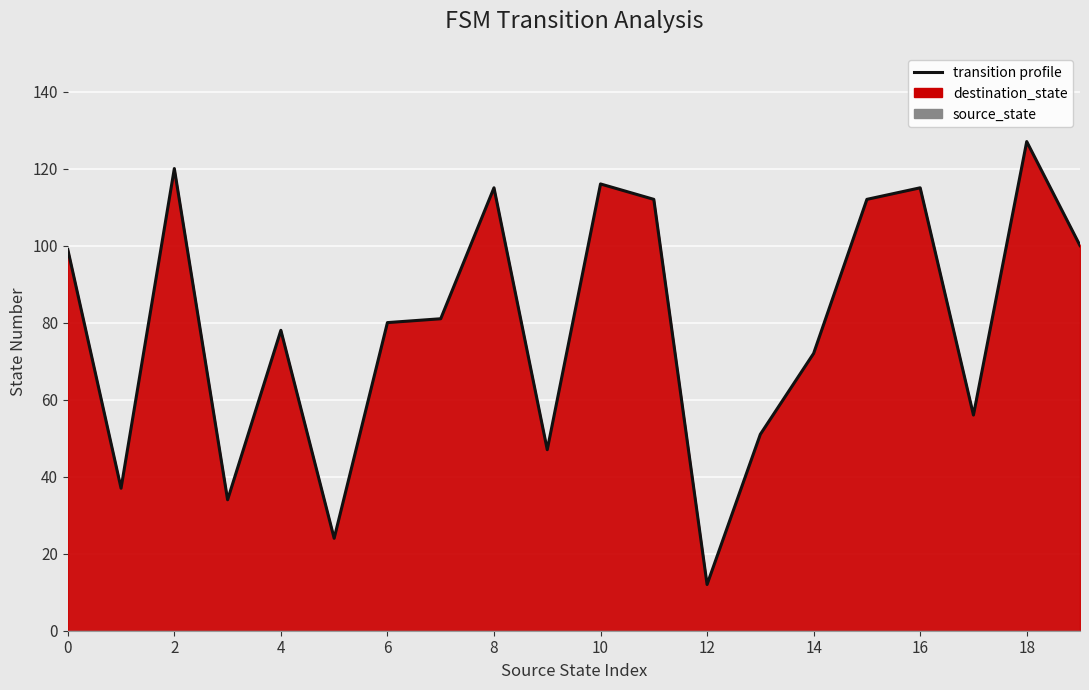

What is the sum of all values?

1588